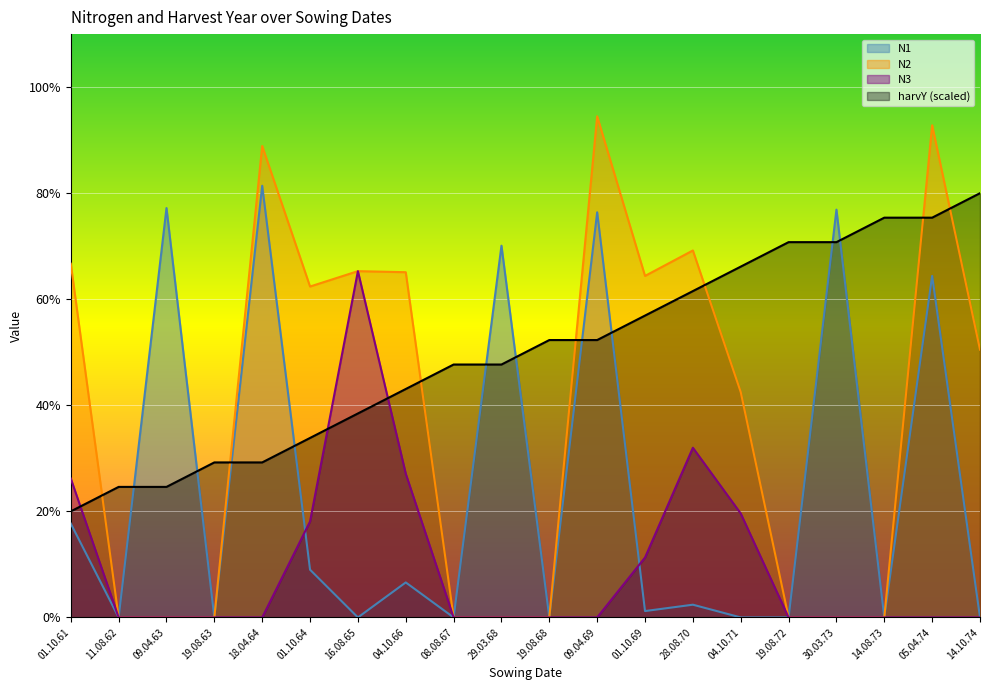

True or false: N3 and N1 intersect in this chart.

True